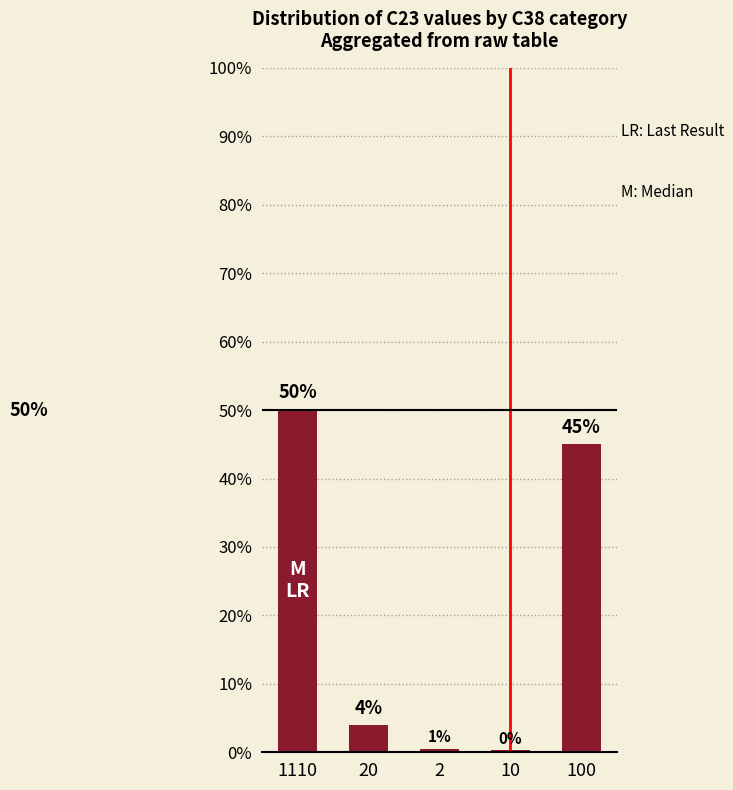

What is the change in value from 1110 to 10?

-0.5